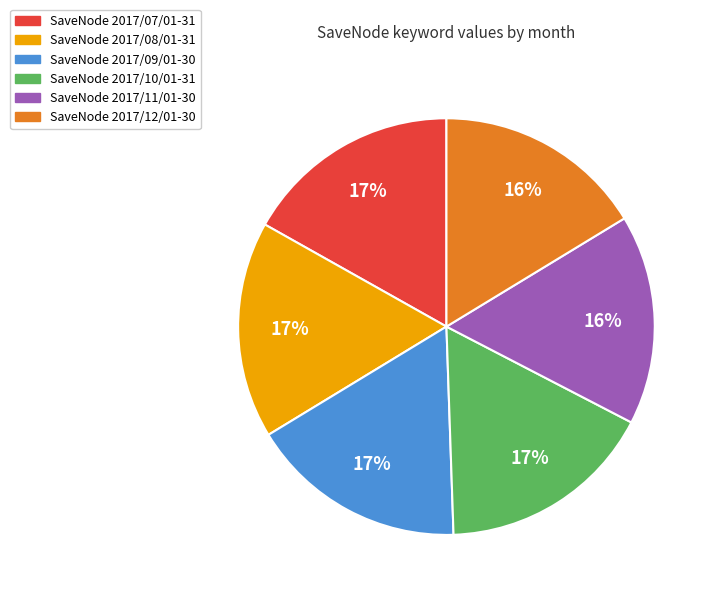

Approximately how many times larger is the value at SaveNode 2017/07/01-31 compared to SaveNode 2017/09/01-30?

1.0